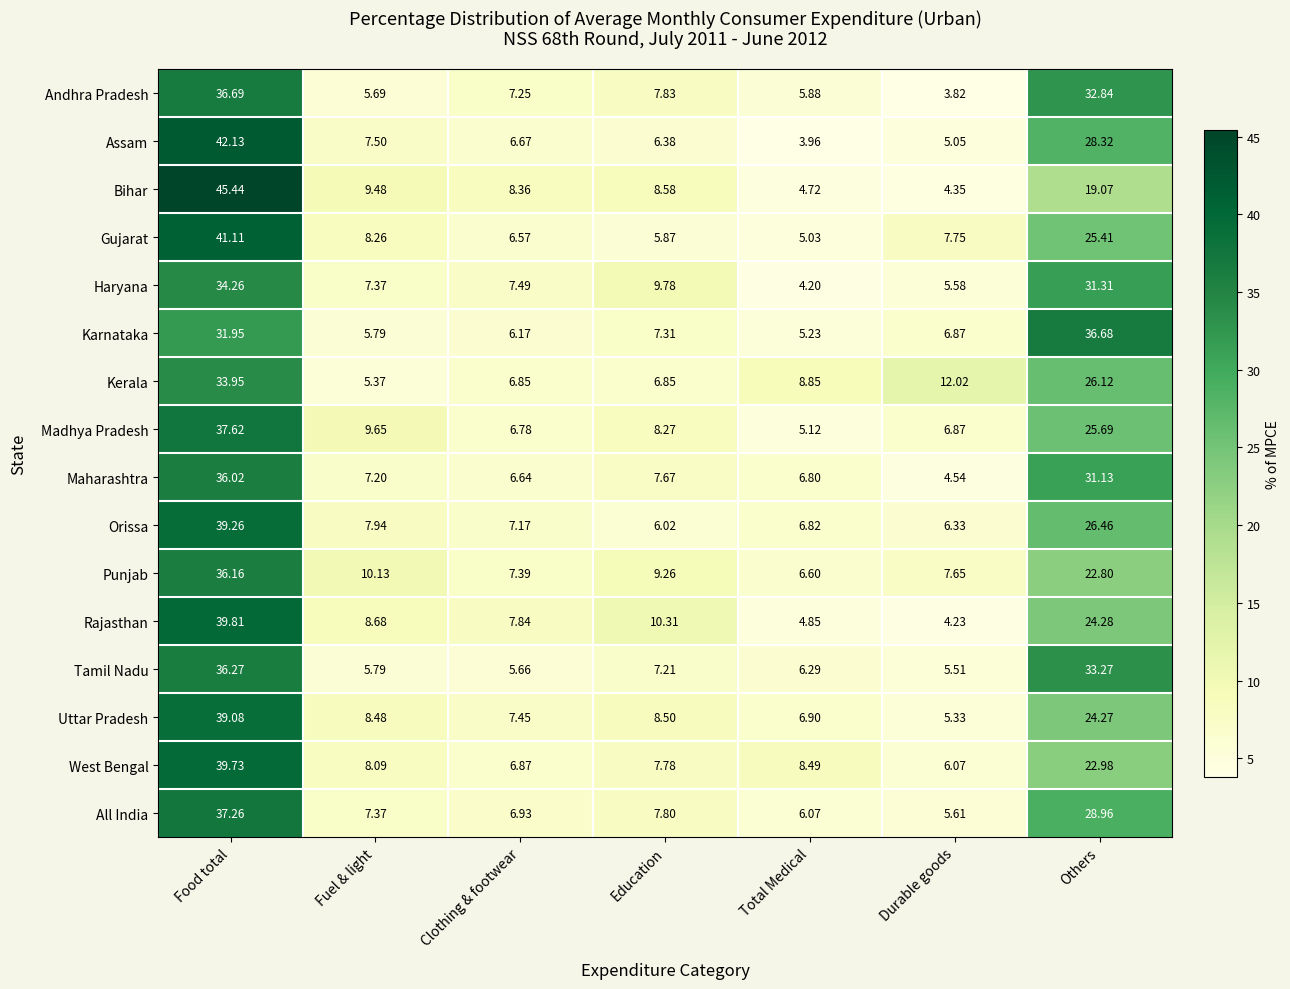

How many categories are shown in the chart?

7